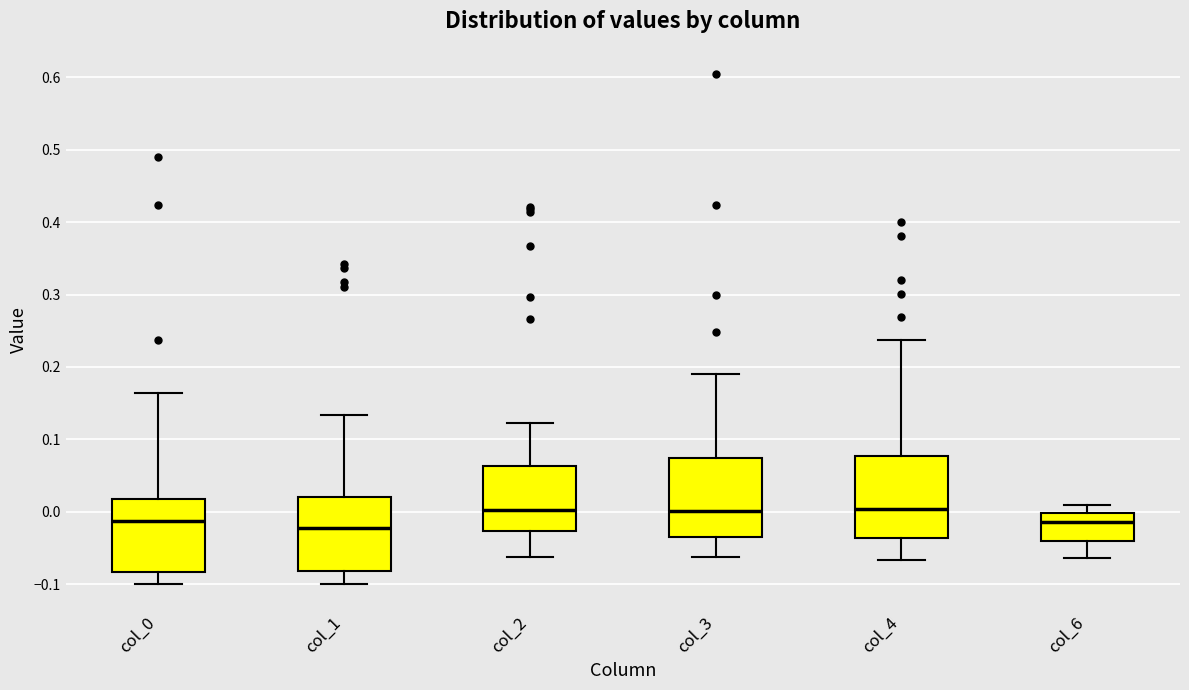

Where does the lower whisker of the box for col_4 end on the y-axis? The values are not printed on the chart, so give them approximately, as read against the axis.

-0.07